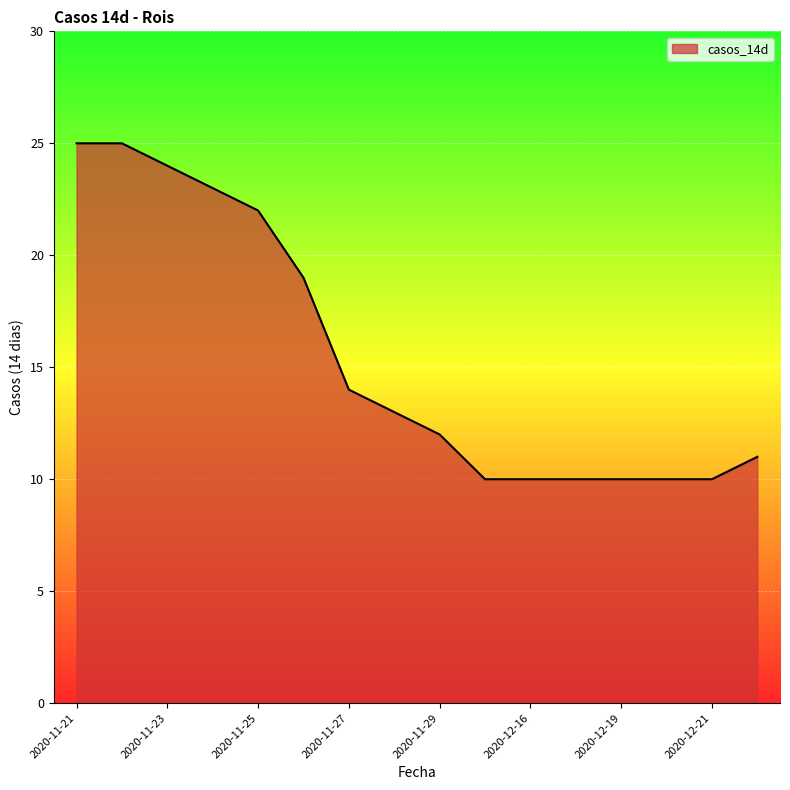

What is the difference between the maximum and minimum values?

15